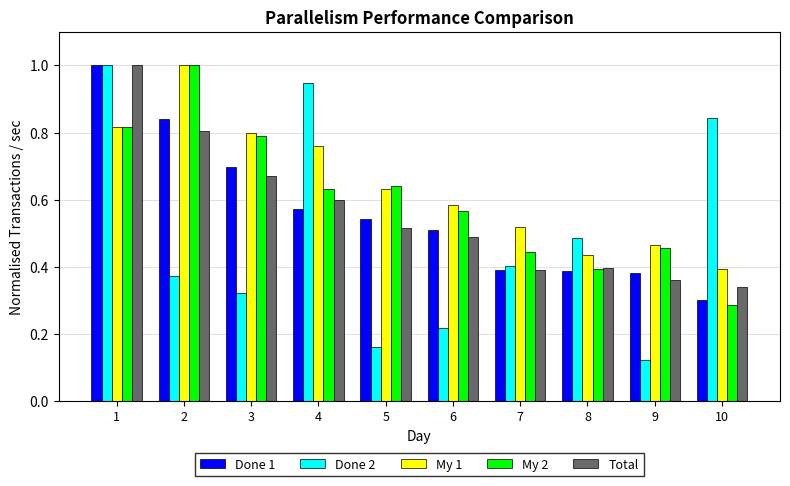

Which series changed the most between 1 and 3?

Done 2